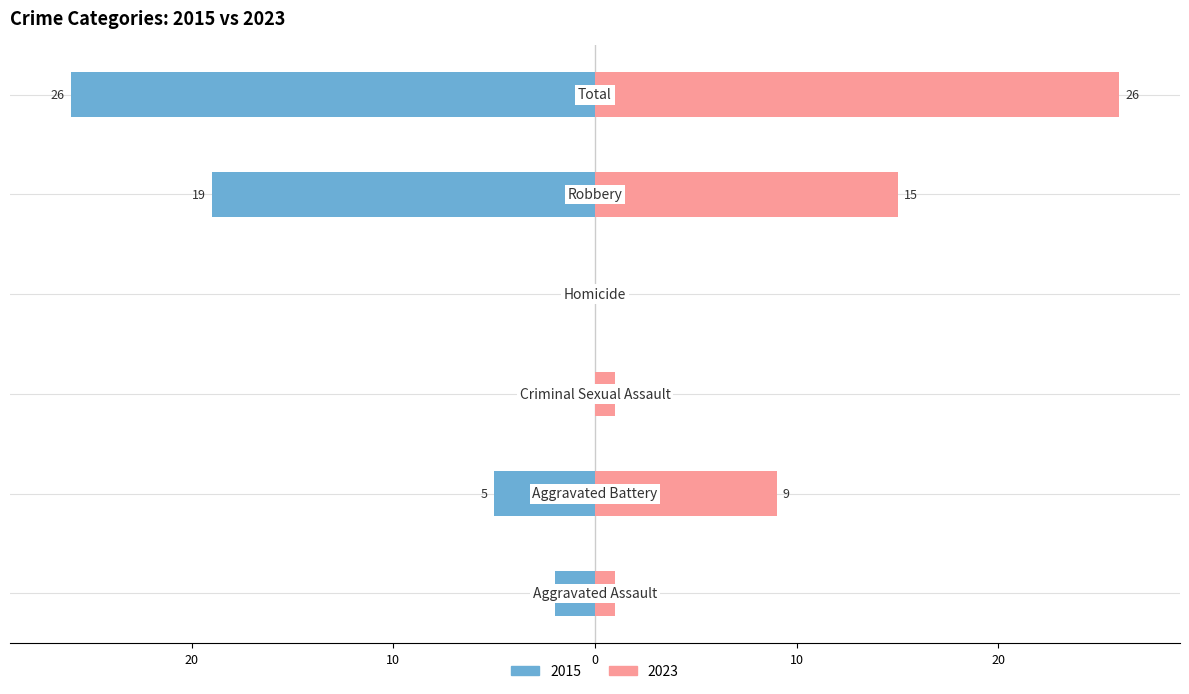

Rank the series by their maximum value, from highest to lowest.

2023, 2015